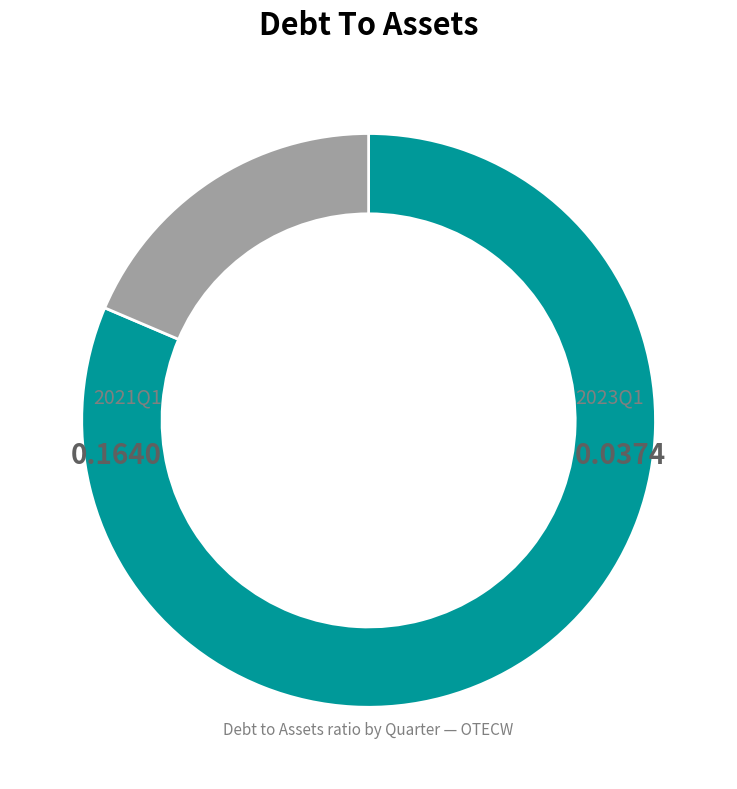

Is there a majority slice in this chart?

Yes